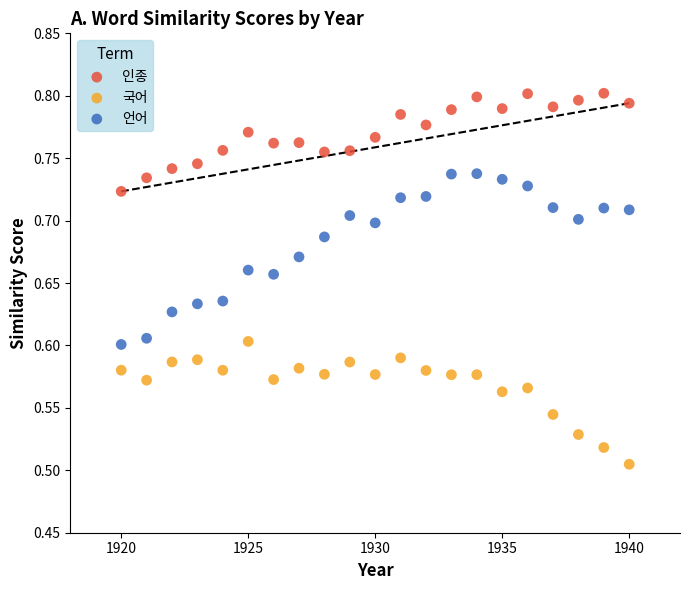

What are all the series names shown in the legend?

인종, 국어, 언어